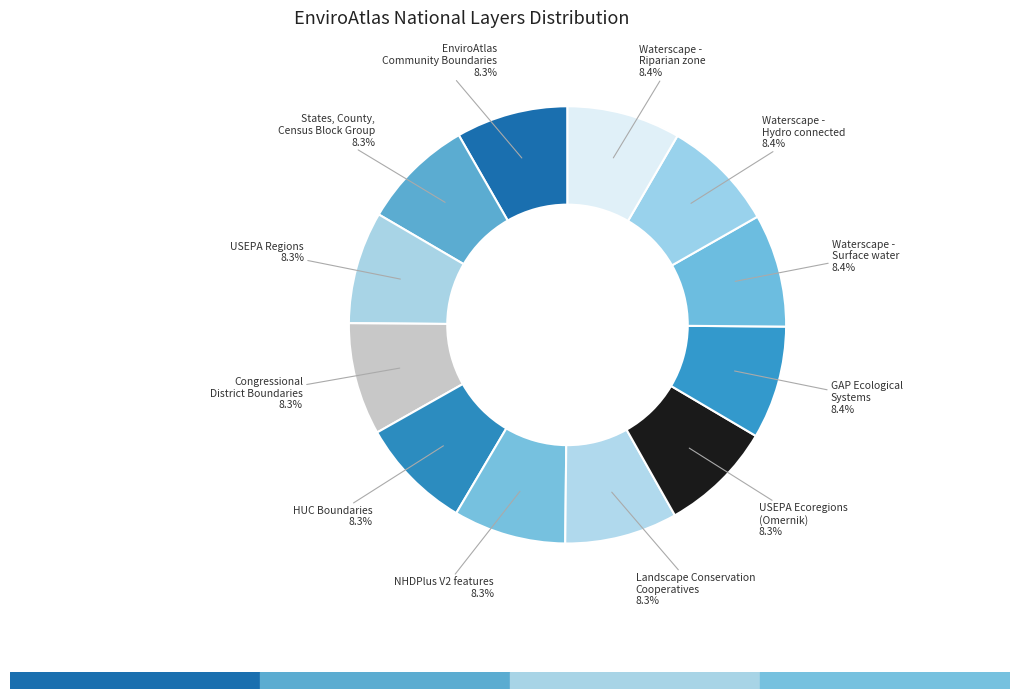

Does any single category account for the majority?

No